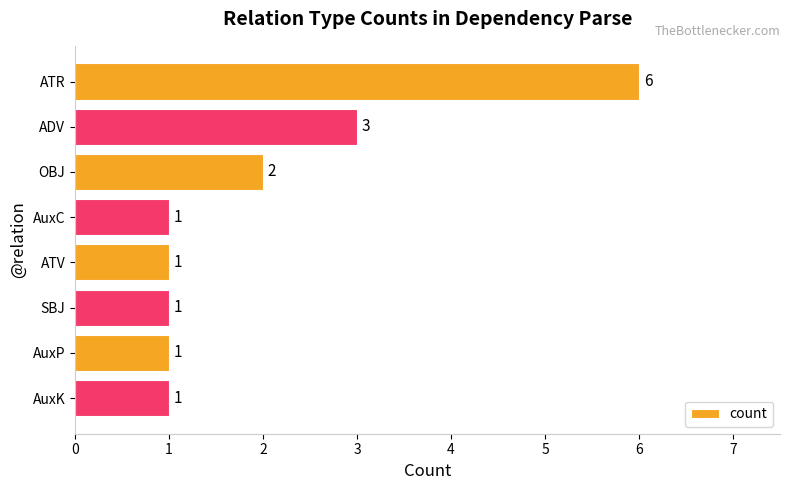

The chart shows a value of 2 at ATR. True or false?

False